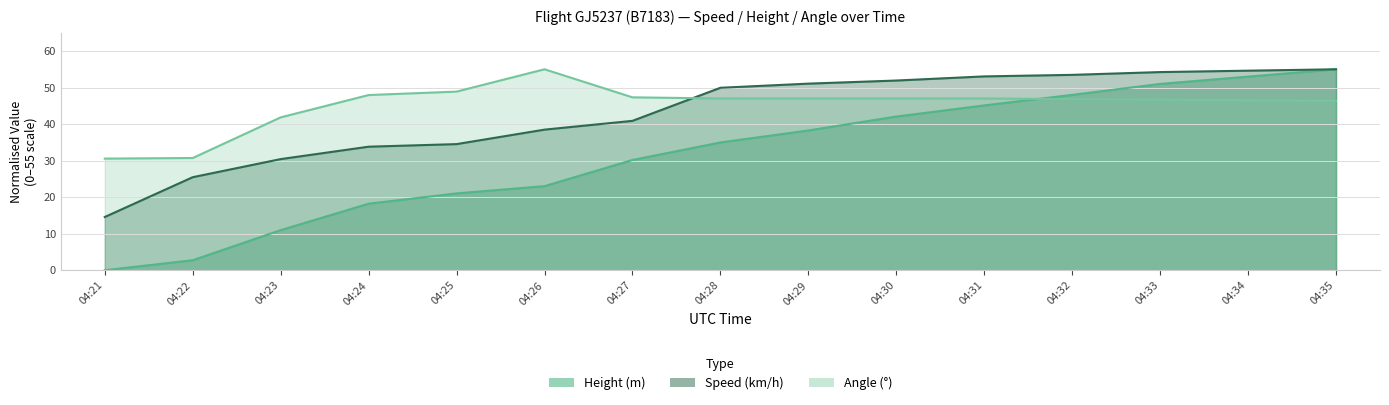

What is the difference between the maximum and minimum values in the Speed series?

40.4